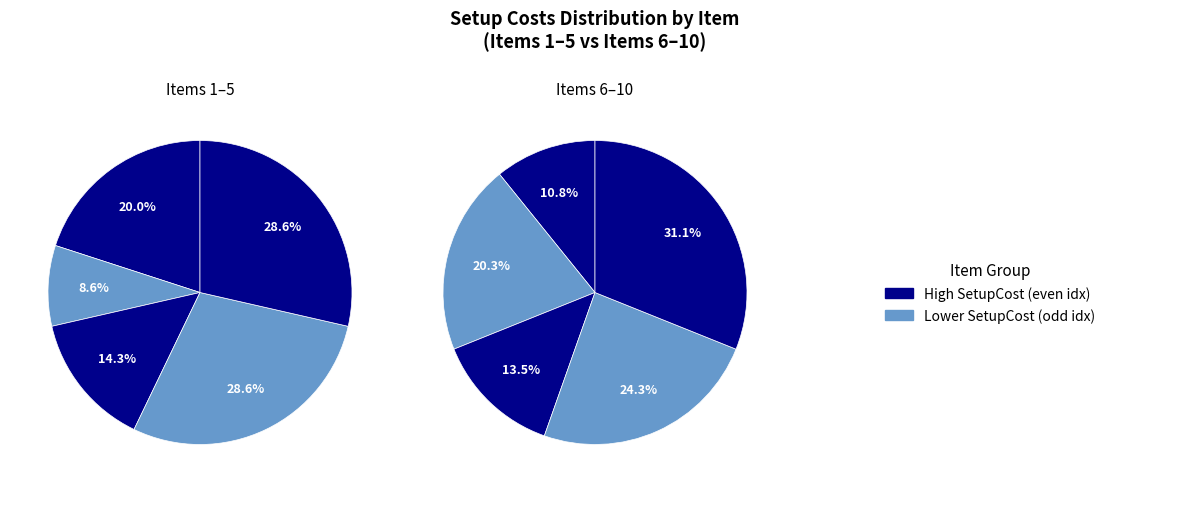

What is the largest slice in the pie chart?

10